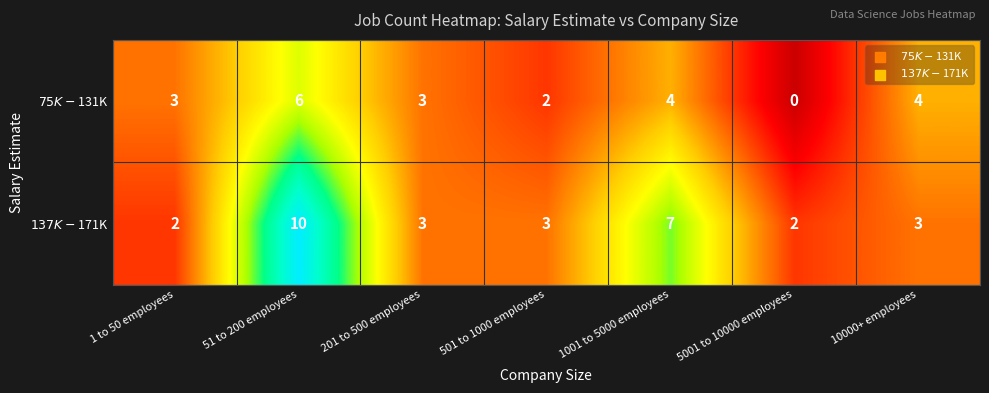

What is the maximum value shown in the chart?

10